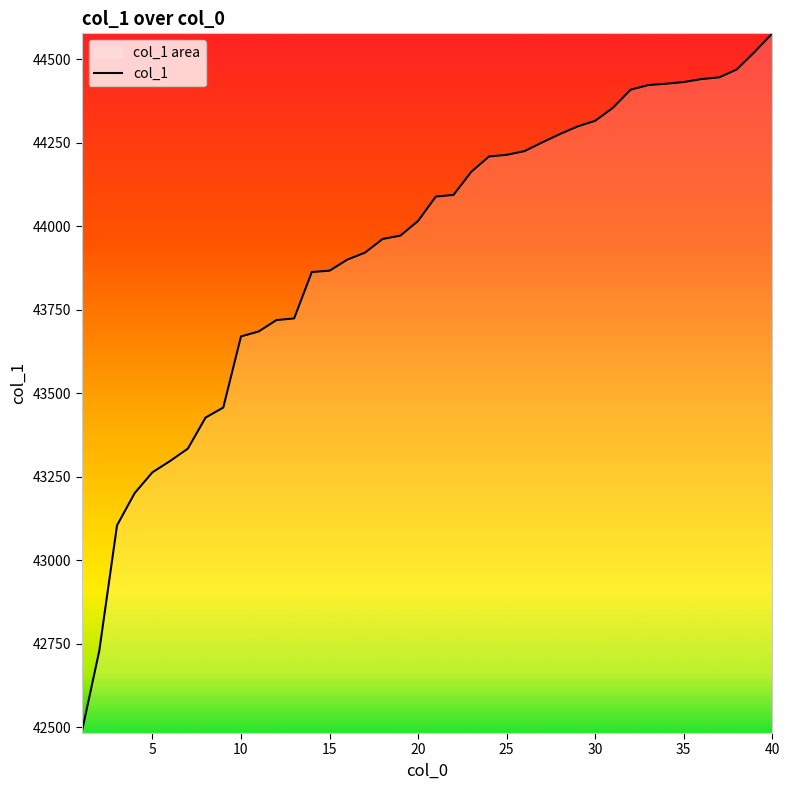

What is the difference between the maximum and minimum values?

2096